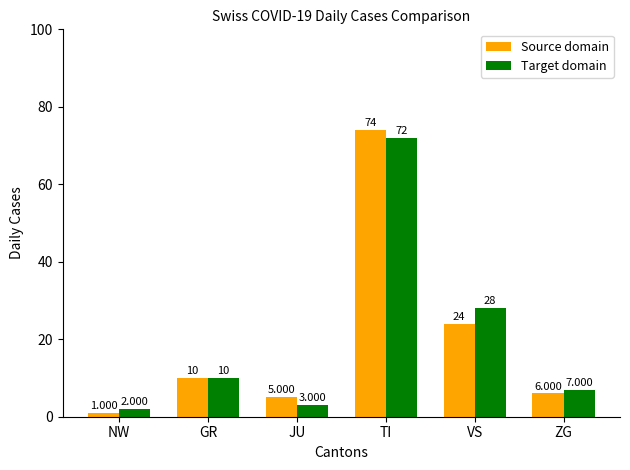

Which label corresponds to the smallest value in the chart?

NW